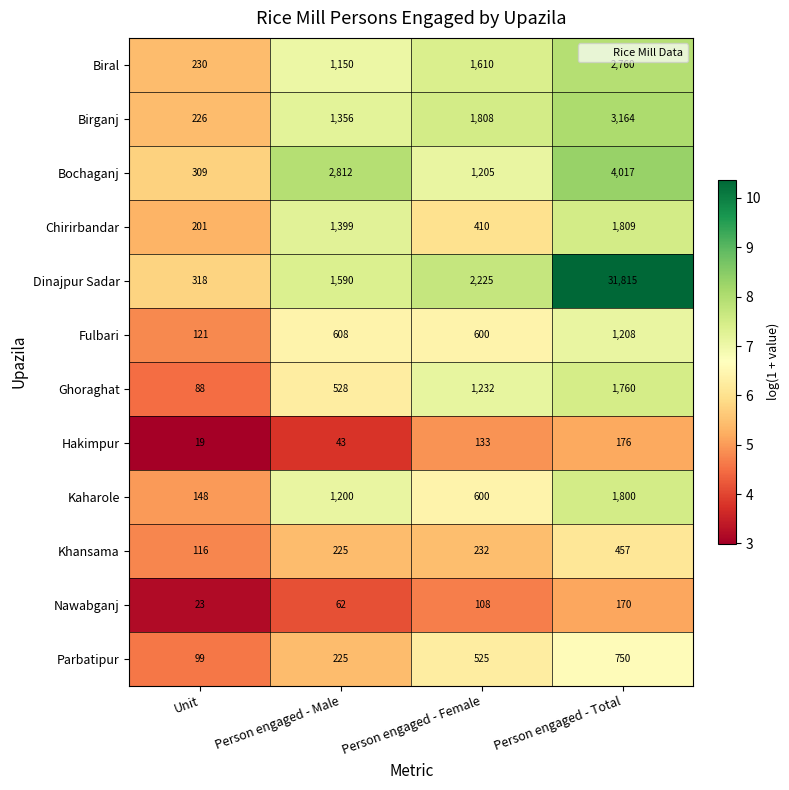

The value of Kaharole at Person engaged - Female is 1051. True or false?

False